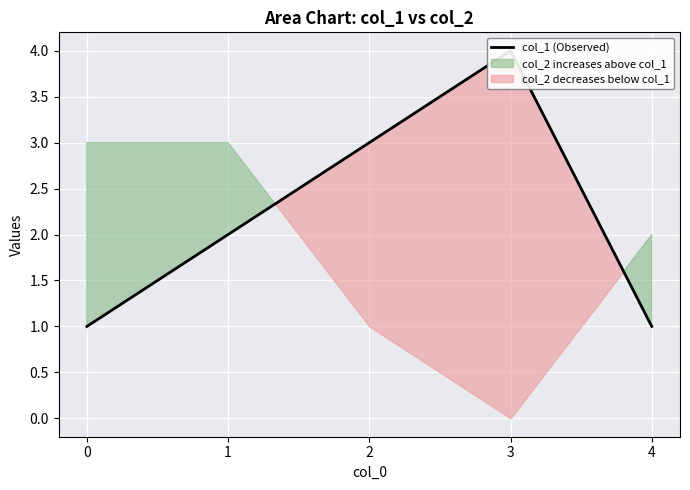

Is it true that the value at 1 is 2?

True